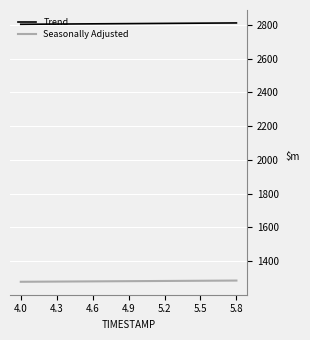

True or false: Seasonally Adjusted and Trend cross at least once.

False